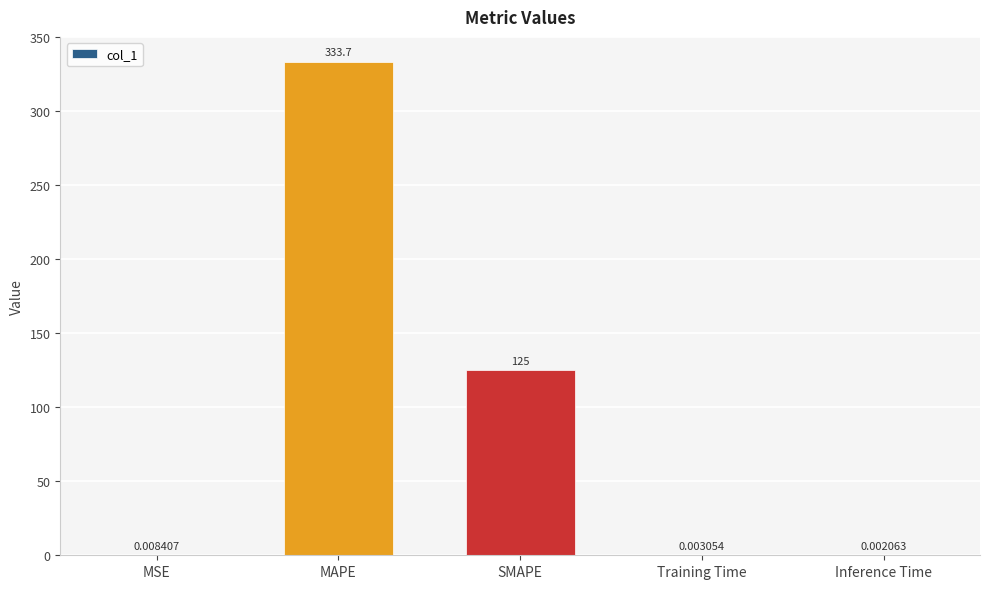

How many data points does each series have?

5